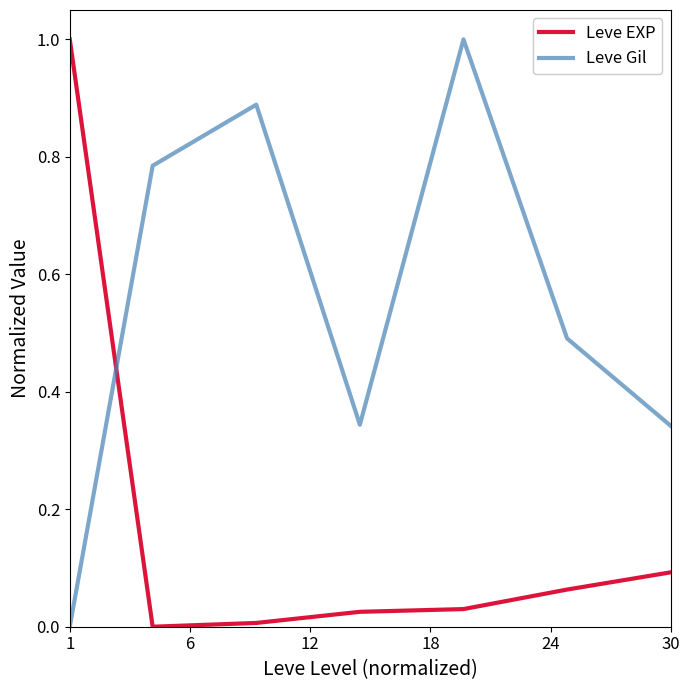

Which series ends up on top after the final intersection of Leve EXP and Leve Gil?

Leve Gil